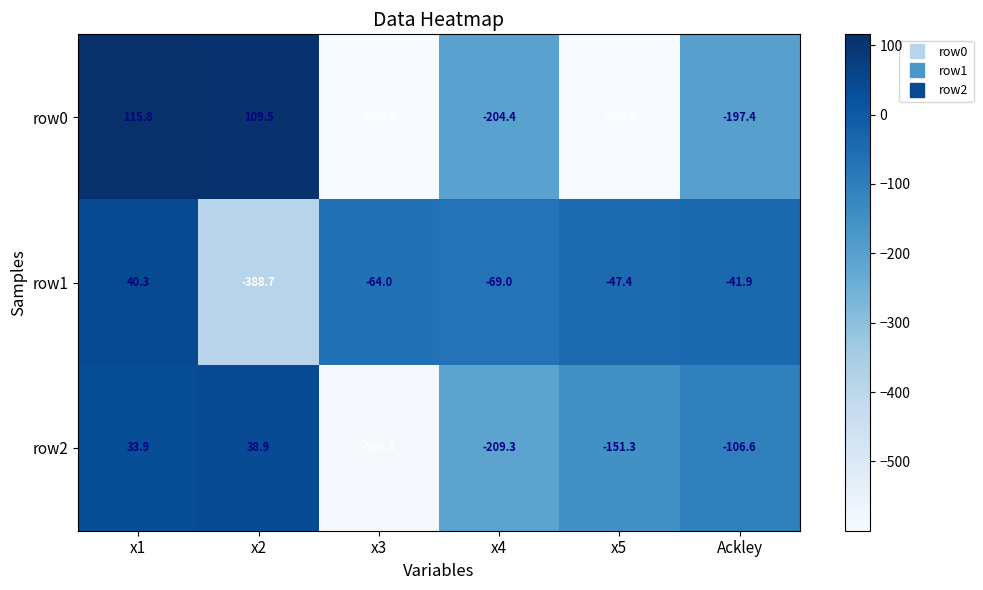

Reading left to right, what are all the values shown in this chart?

row0: 115.8	109.5	-600.0	-204.4	-598.8	-197.4
row1: 40.3	-388.7	-64.0	-69.0	-47.4	-41.9
row2: 33.9	38.9	-594.3	-209.3	-151.3	-106.6